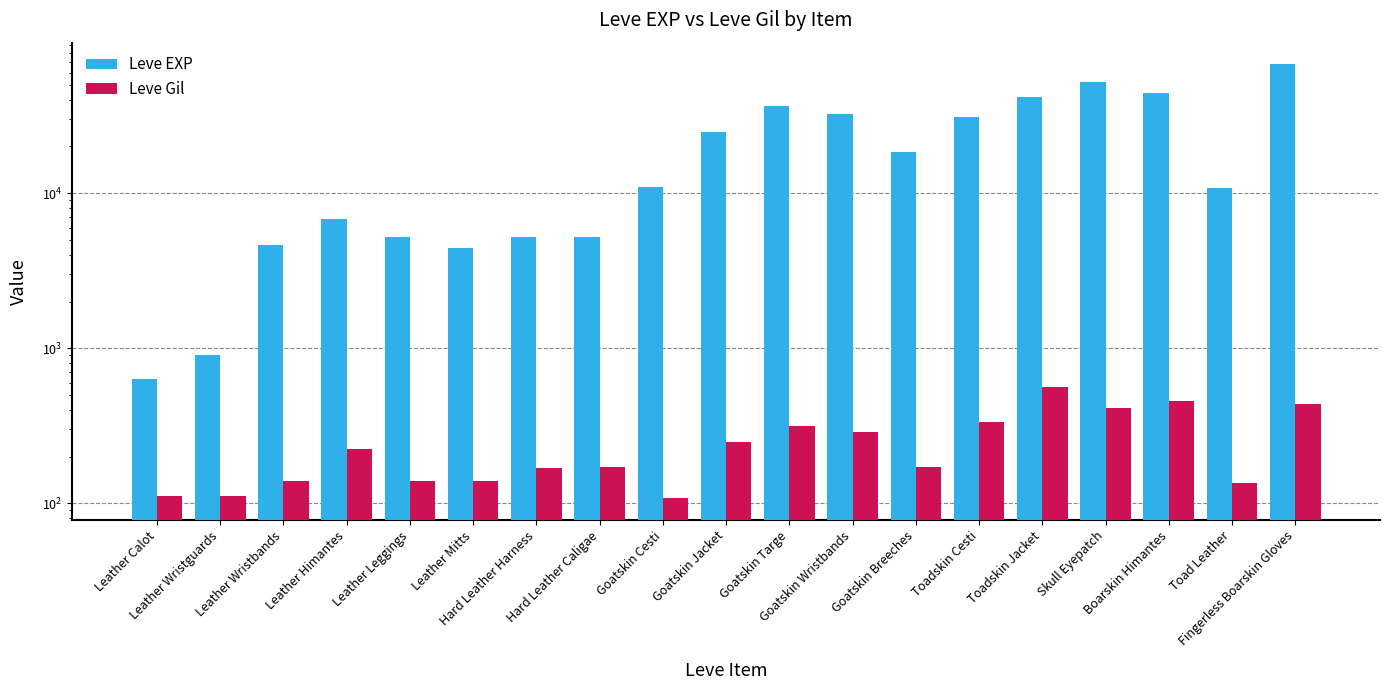

How many series are shown in this chart?

2